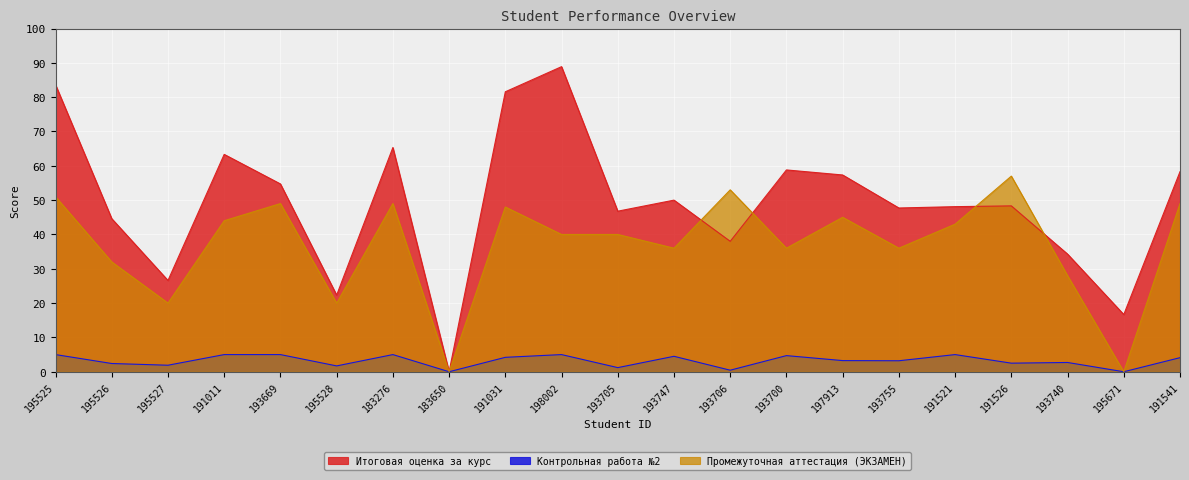

How many lines are shown in the chart?

3